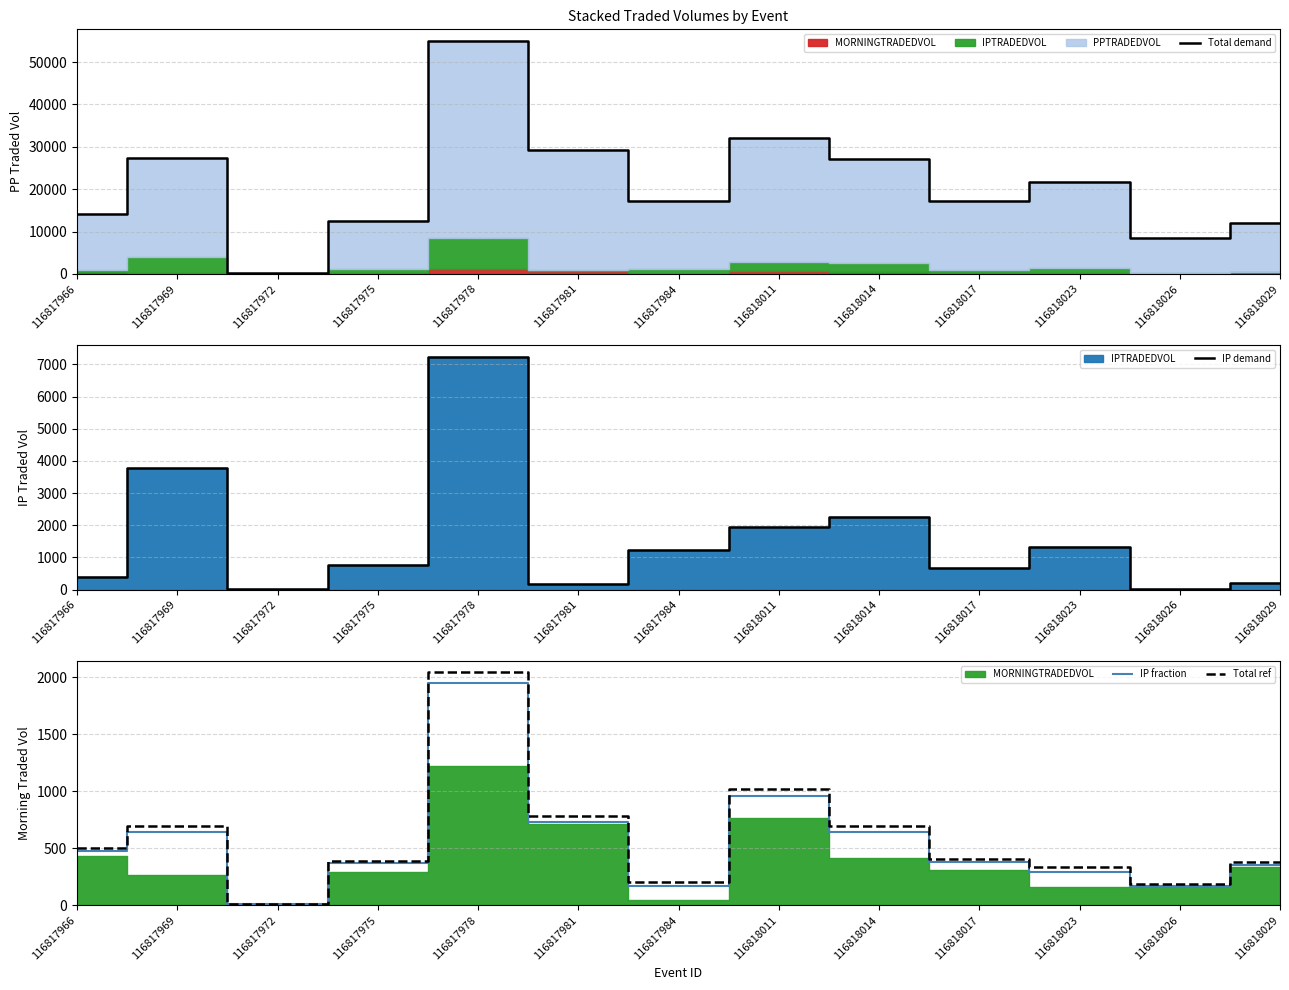

What is the value of the IP demand point at the 10th from the left?

672.7